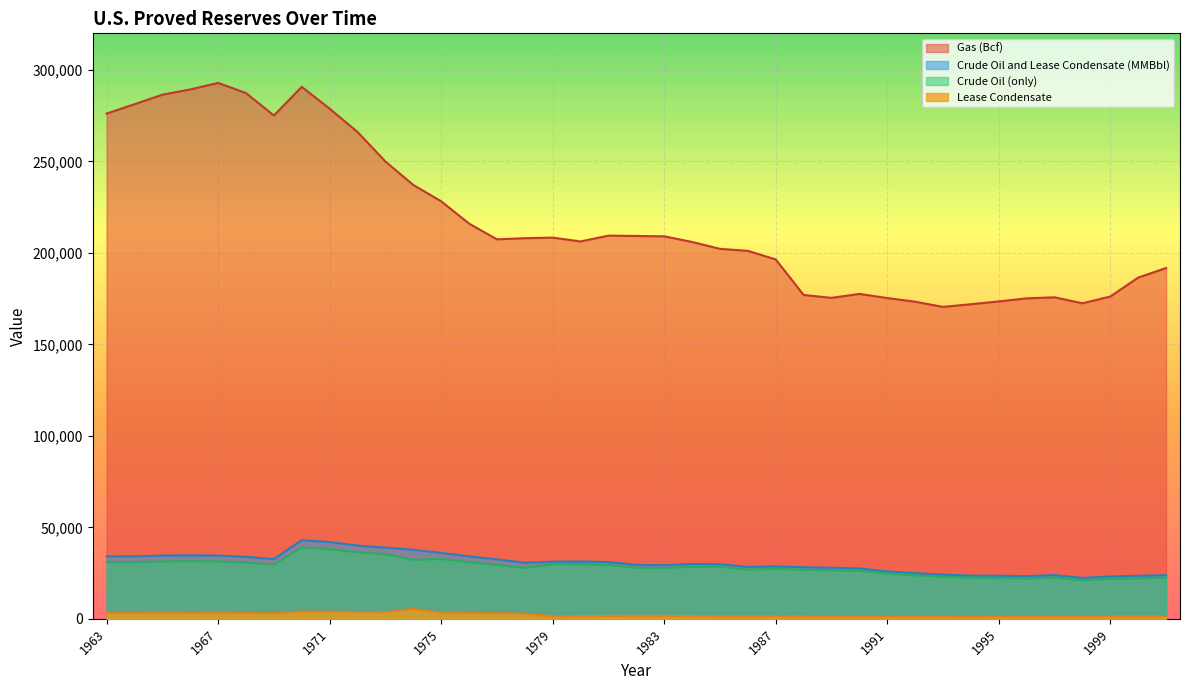

Reading left to right, what are all the values shown in this chart?

Crude Oil (only): 30970	30991	31352	31452	31377	30707	29632	39001	38063	36339	35300	32250	32682	30942	29486	27804	29810	29805	29426	27858	27735	28446	28416	26889	27256	26825	26501	26254	24682	23745	22957	22457	22351	22017	22546	21034	21765	22045	22446
Lease Condensate: 3158	3160	3198	3208	3199	3132	3022	3978	3882	3706	3600	5493	3333	3156	3007	2835	1411	1530	1580	1601	1613	1522	1453	1436	1402	1389	1389	1302	1244	1226	1192	1147	1197	1307	1341	1336	1403	1472	1398
Crude Oil and Lease Condensate (MMBbl): 34128	34151	34550	34660	34576	33839	32654	42979	41945	40045	38900	37743	36015	34098	32493	30639	31221	31335	31006	29459	29348	29968	29869	28325	28658	28214	27890	27556	25926	24971	24149	23604	23548	23324	23887	22370	23168	23517	23844
Gas (Bcf): 276151	281251	286469	289333	292908	287350	275109	290746	278806	266085	249950	237132	228200	216026	207413	208033	208335	206259	209434	209254	209046	205984	202202	201109	196428	176999	175428	177576	175325	173309	170490	171939	173476	175147	175721	172443	176159	186510	191743